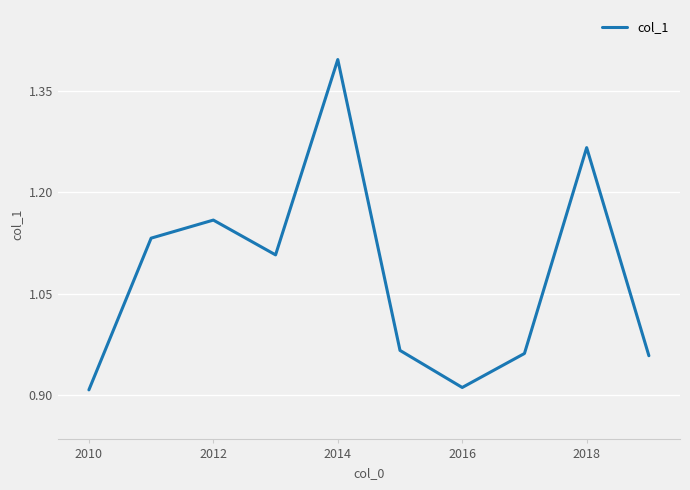

What is the greatest value displayed?

1.4